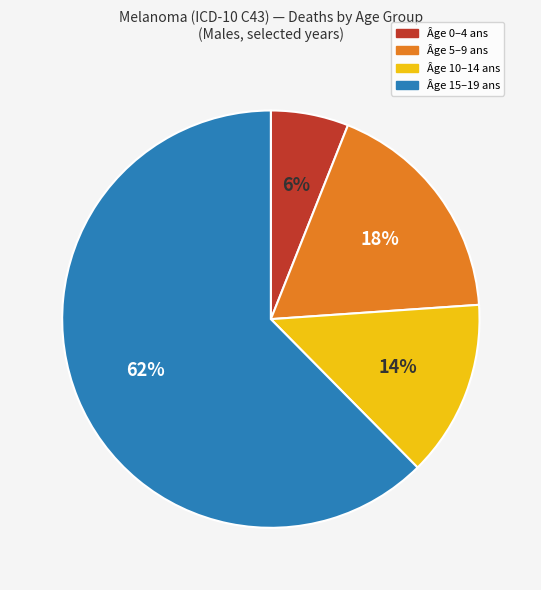

To the nearest percent, what is the combined percentage of Âge 5–9 ans and Âge 15–19 ans?

80%